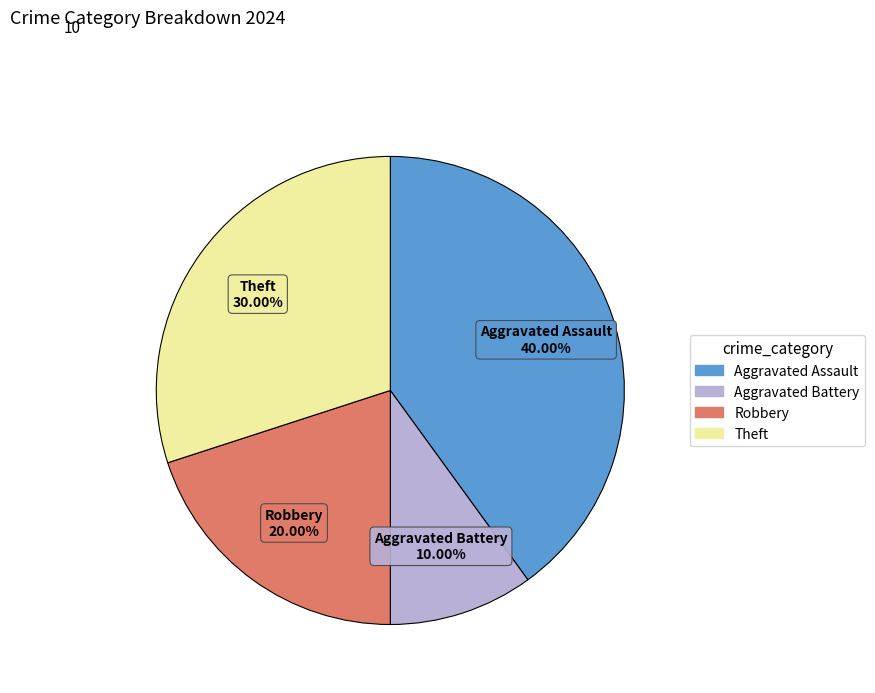

What is the largest slice in the pie chart?

Aggravated Assault